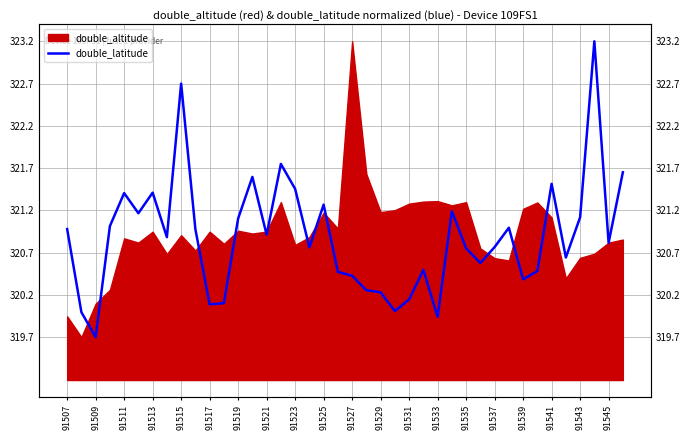

What is the sum of the values at 91533 and 36?

642.7